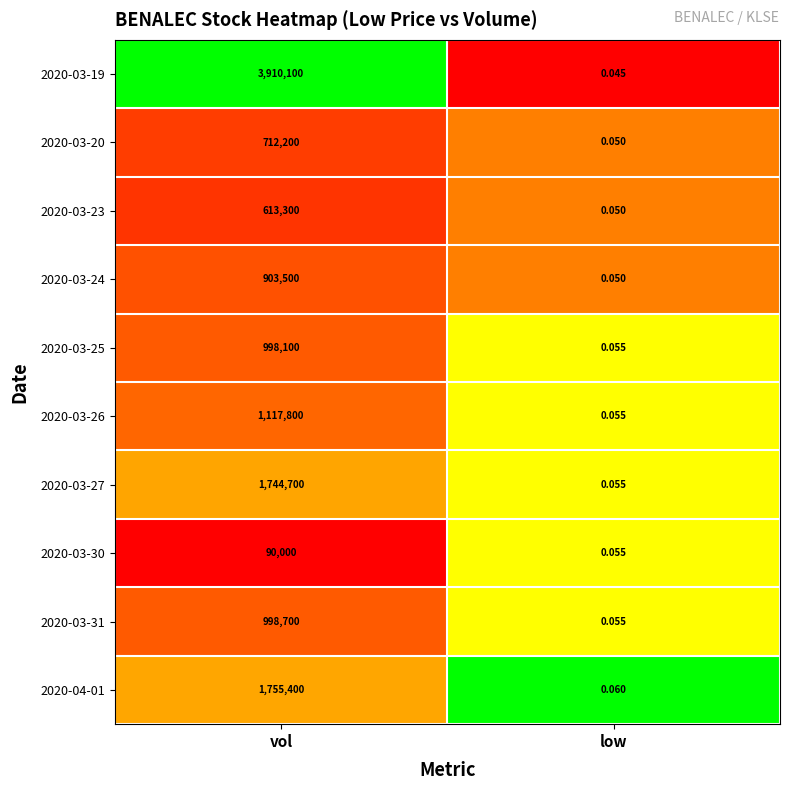

Is the value of 2020-03-23 at vol greater than the value of 2020-03-30 at low?

Yes